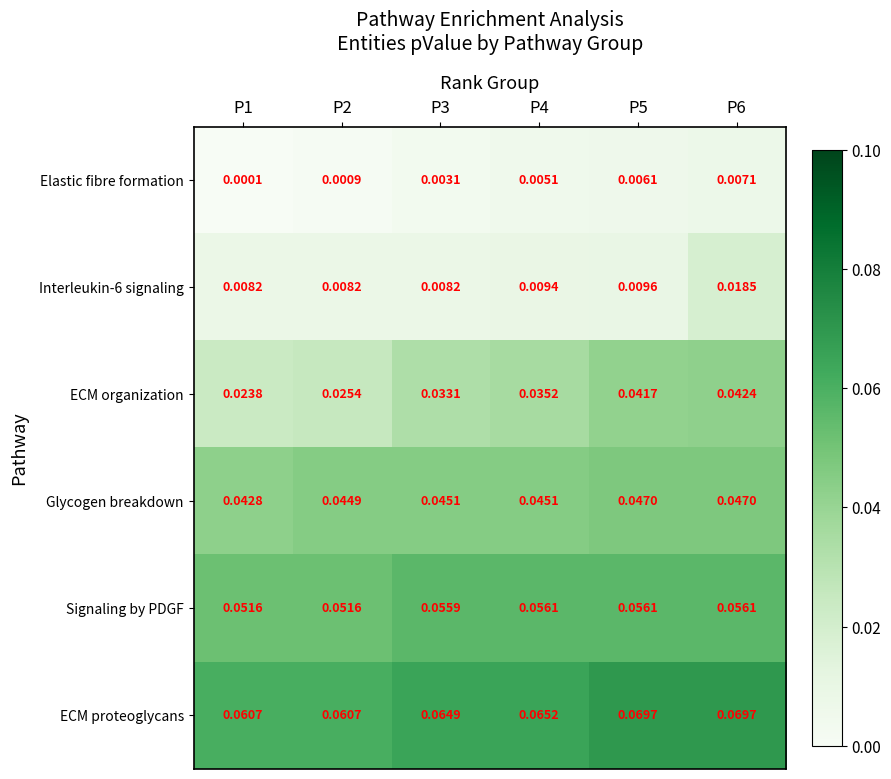

Which series has the largest range (max minus min)?

ECM organization